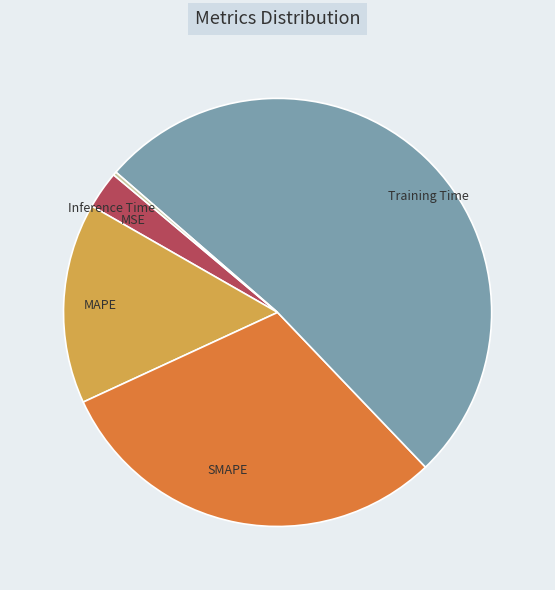

What is the ratio of the value at SMAPE to the value at Training Time?

0.6